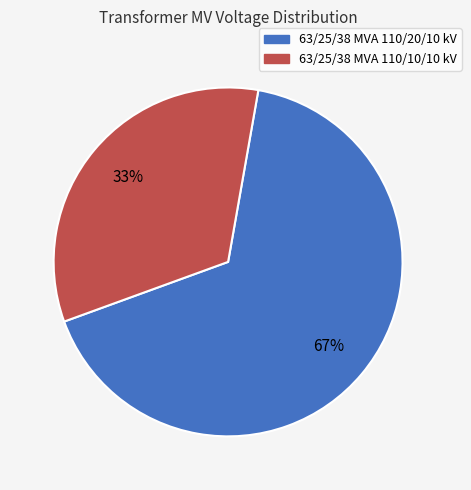

Rank the categories by value from lowest to highest.

63/25/38 MVA 110/10/10 kV, 63/25/38 MVA 110/20/10 kV